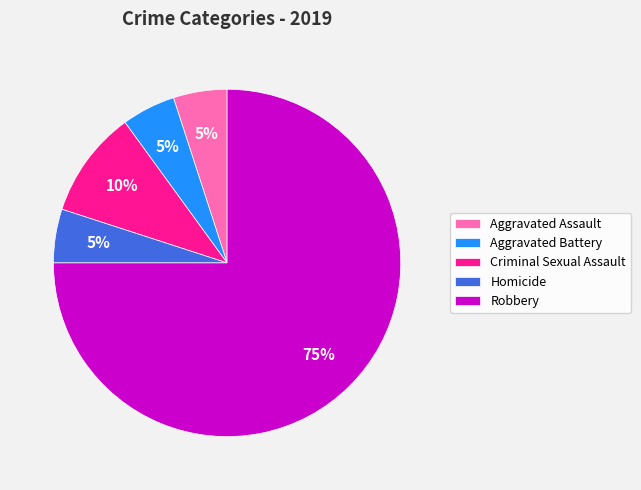

Do Criminal Sexual Assault and Aggravated Assault together represent more than half of the pie?

No